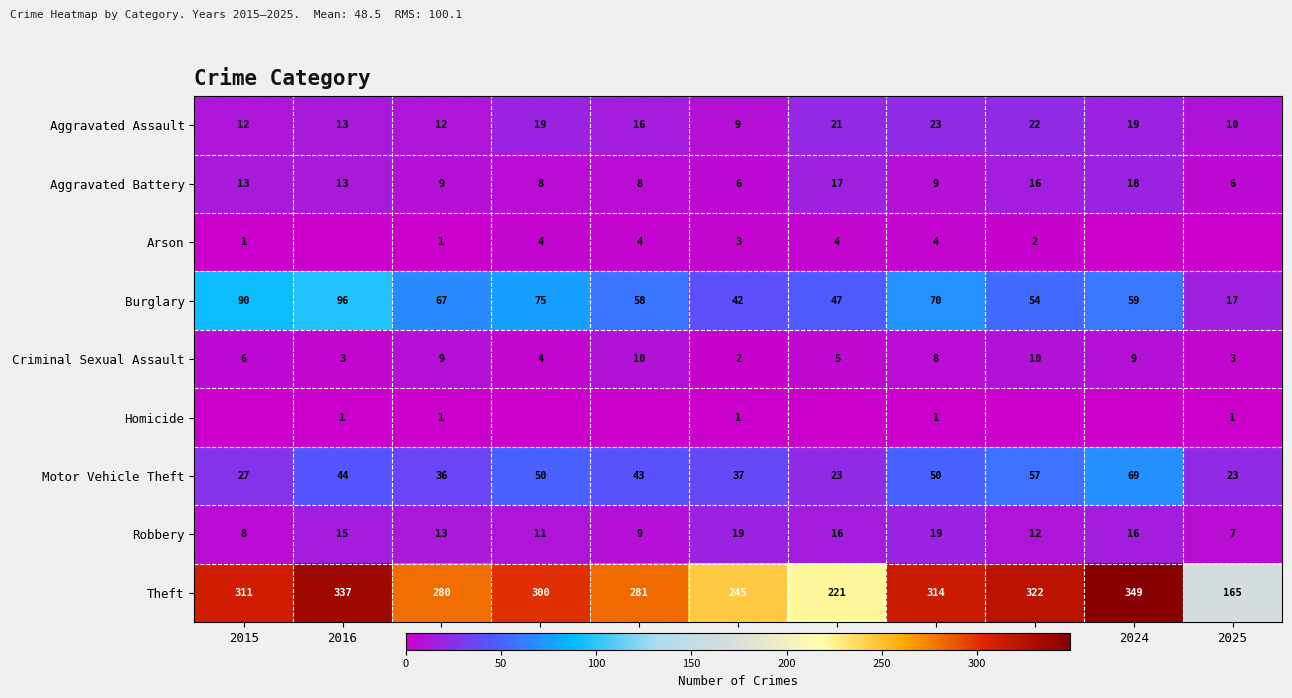

What is the difference between the highest and lowest values at 2024?

349